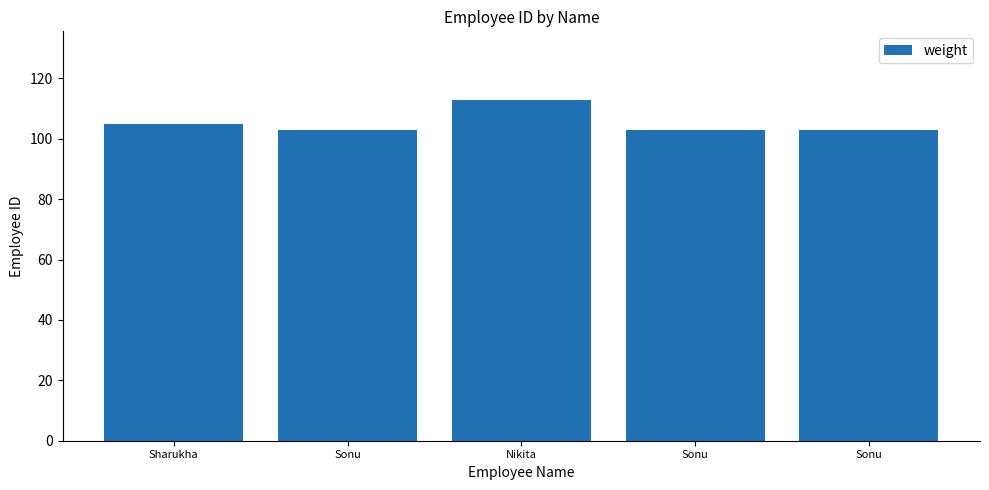

What is the label of the 1st bar from the left?

Sharukha